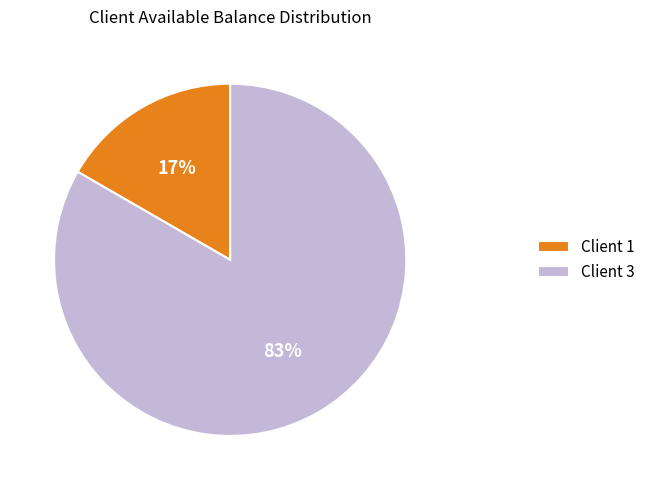

To the nearest percent, what is the average slice percentage?

50%